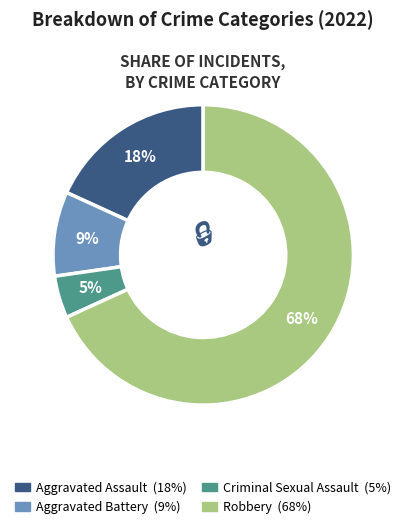

Between Robbery and Criminal Sexual Assault, which is larger?

Robbery